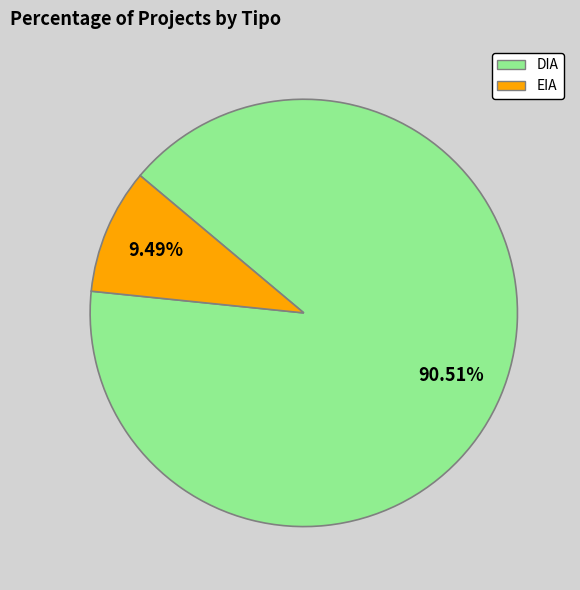

Is the sum of EIA and DIA greater than half?

Yes